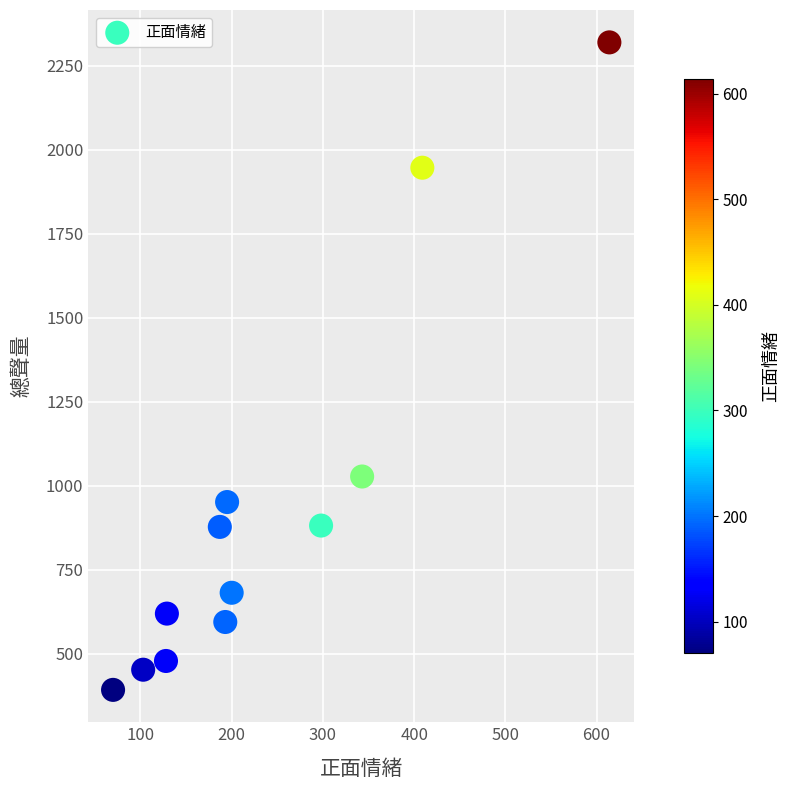

What Y value in the scatter plot is closest to 1355?

1027